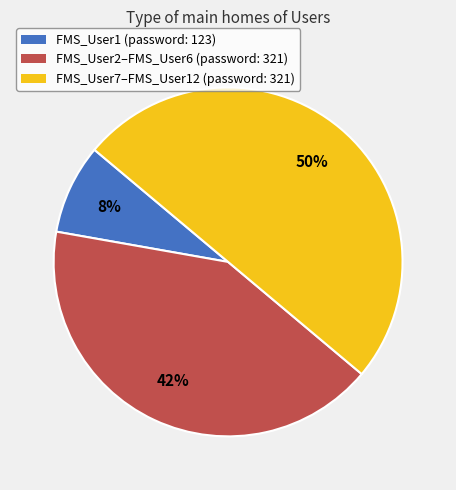

To the nearest percent, what is the difference between the largest and smallest slice percentages?

42%